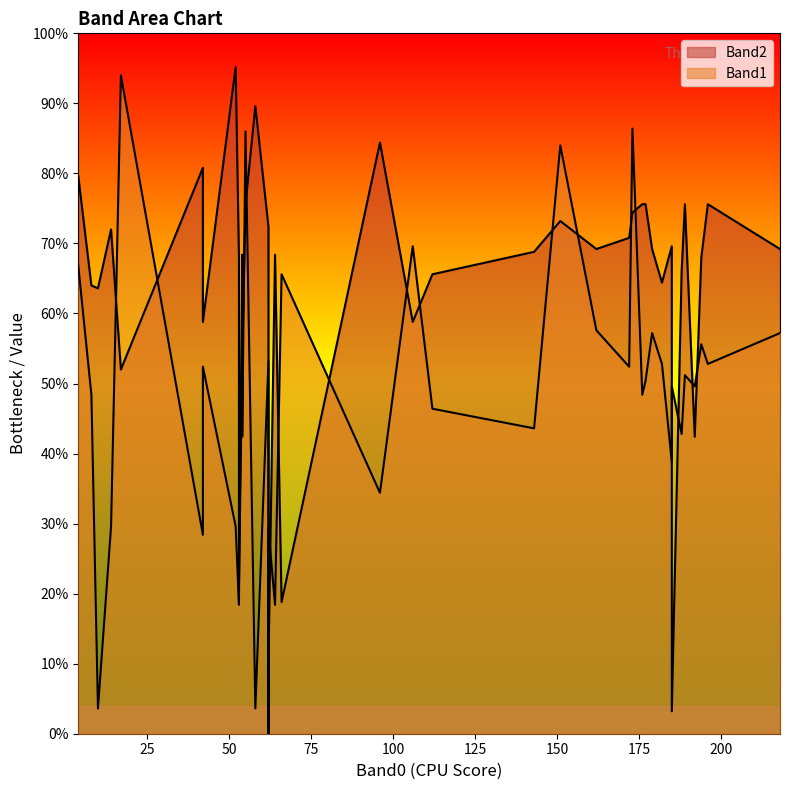

In Band1, how many points are higher than both neighbors (excluding endpoints)?

13